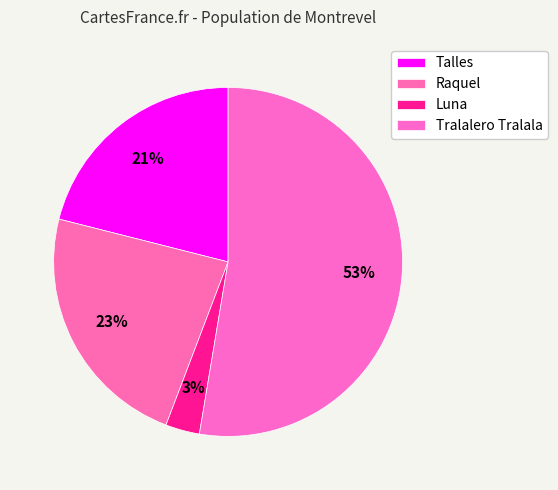

Do Talles and Raquel together represent more than half of the pie?

No